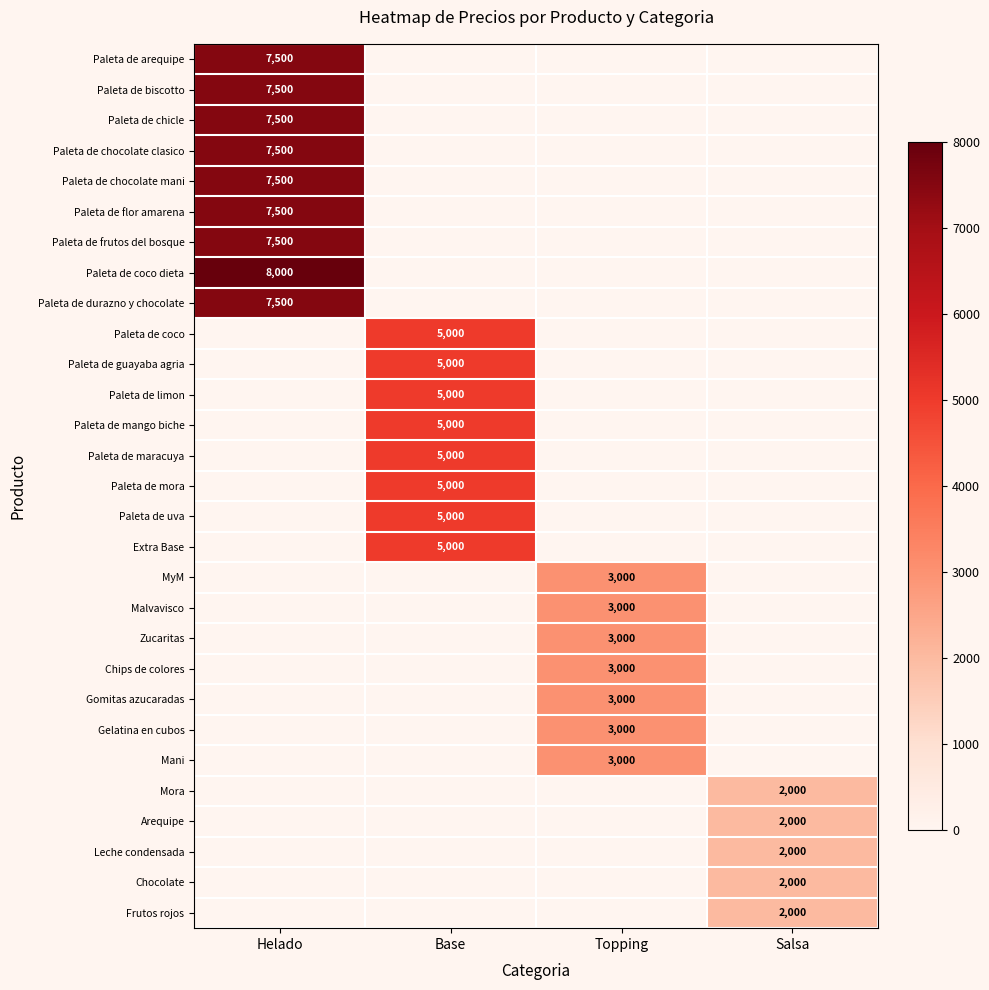

The Paleta de biscotto series shows 7500 at Helado. True or false?

True